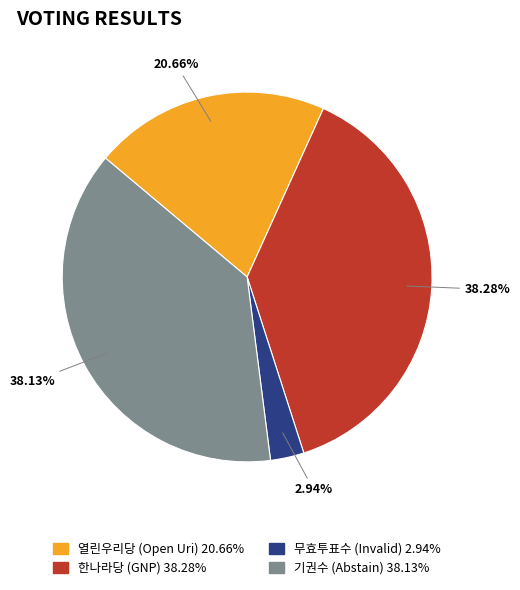

To the nearest percent, what is the average slice percentage?

25%